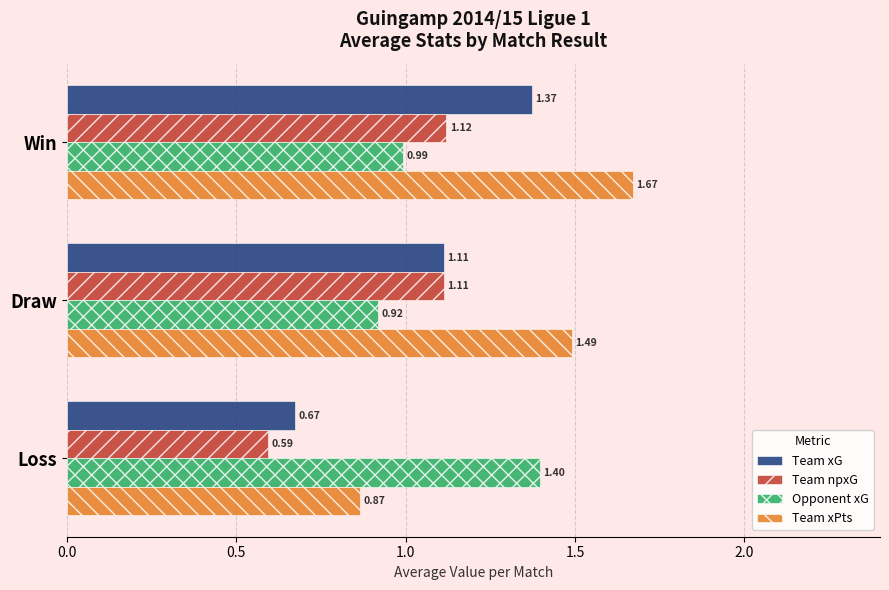

Between Win and Draw, which series saw the biggest shift?

Team xG